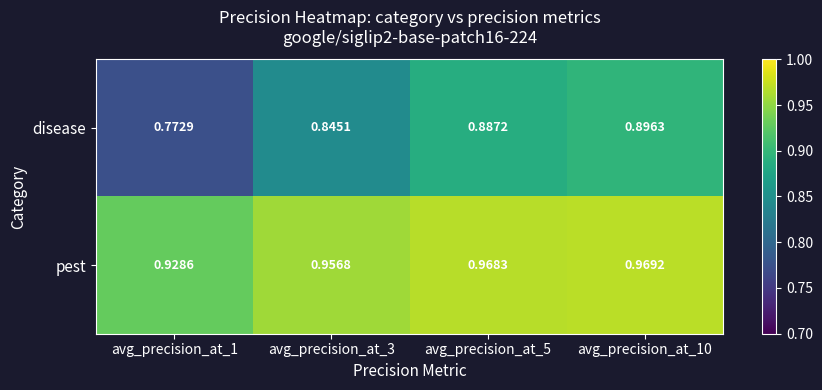

Which series has the largest range (max minus min)?

disease